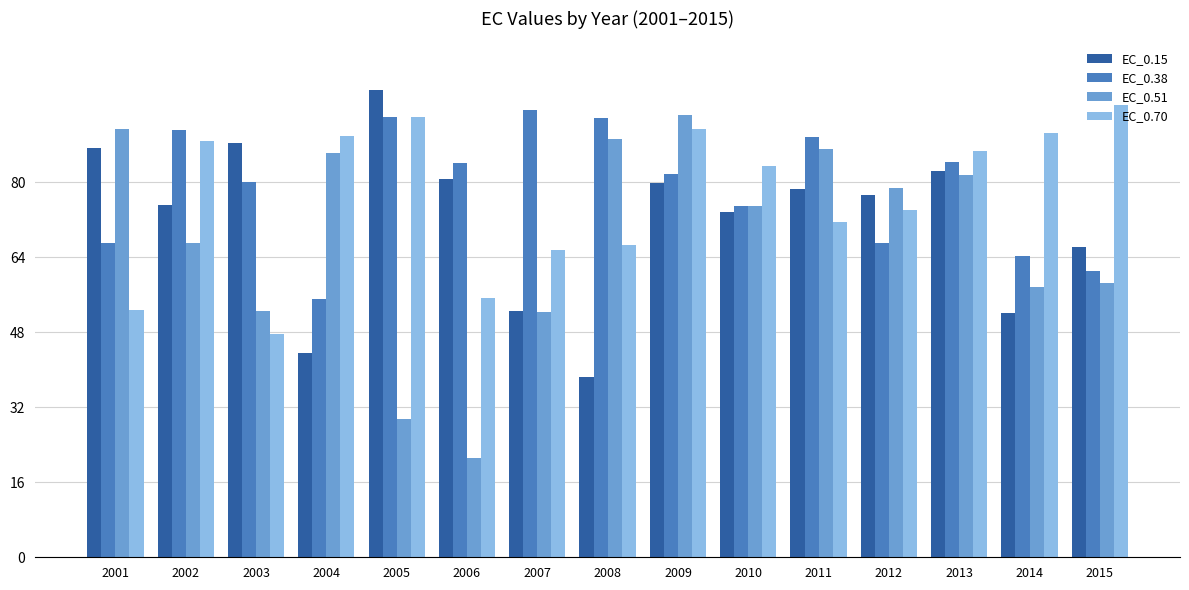

Which series has the widest spread of values?

EC_0.51